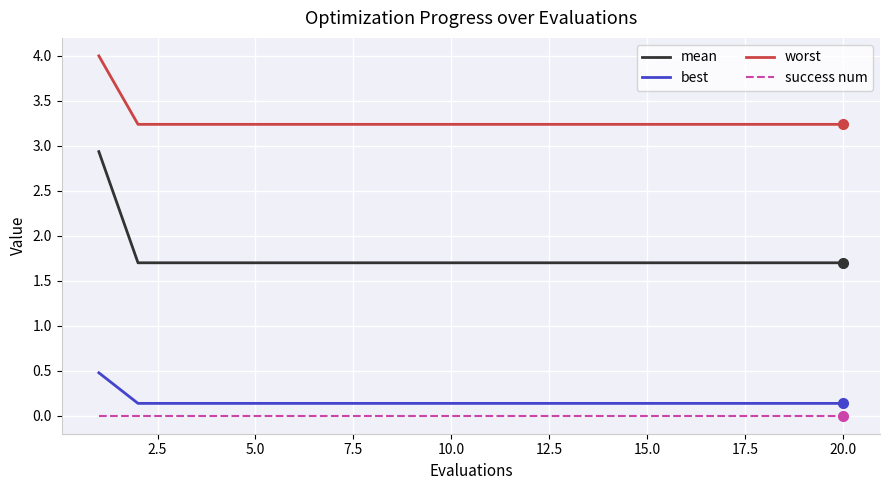

How many lines are shown in the chart?

4